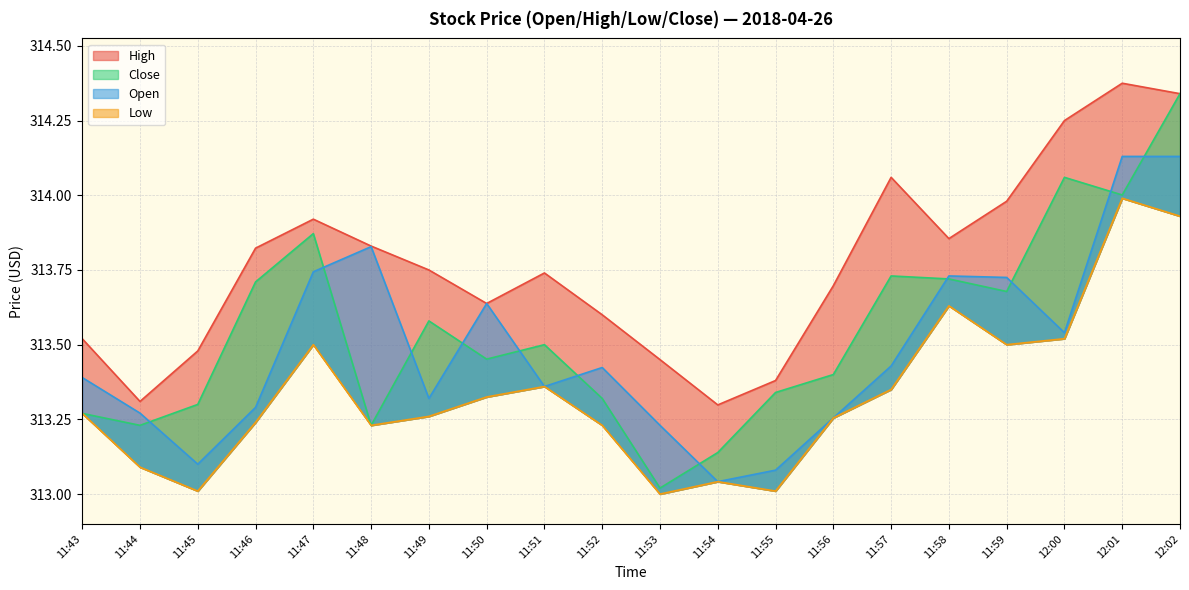

Is the value of Close at 11:48 greater than the value of Open at 12:01?

No